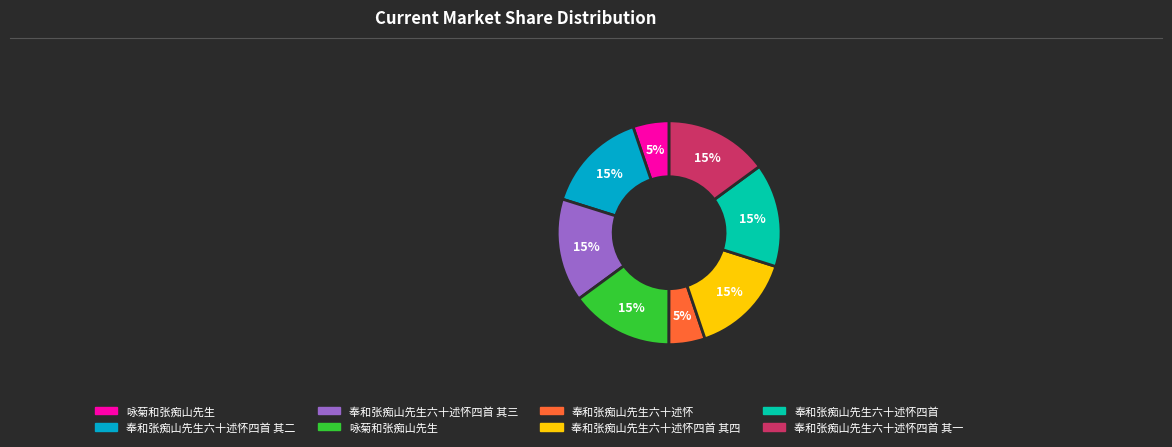

How many slices are in this pie chart?

8